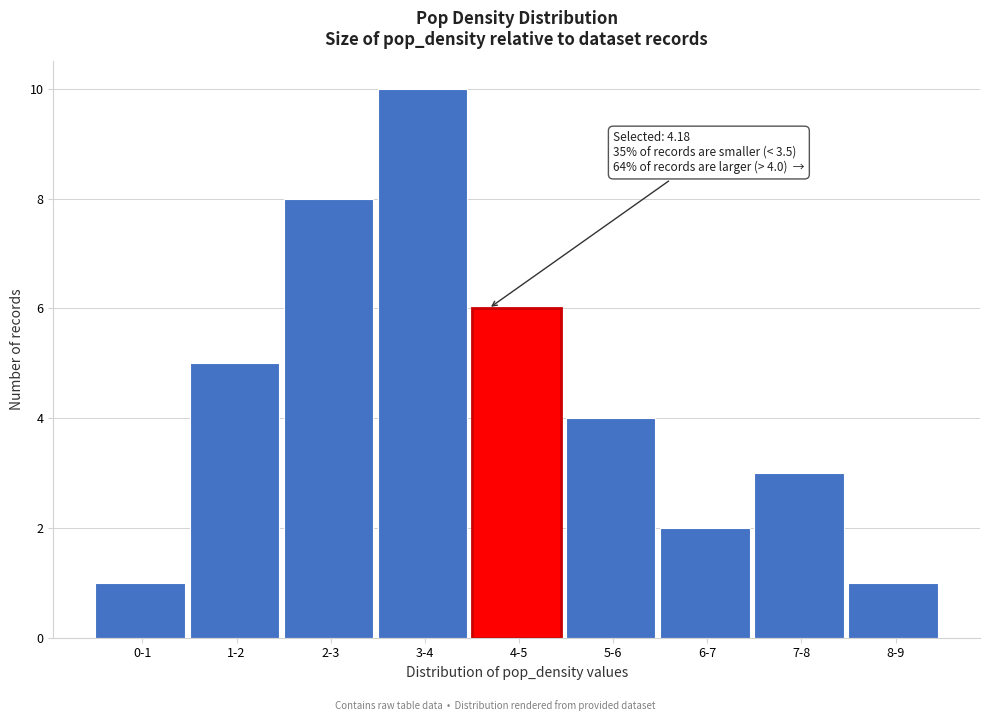

Reading right to left, list all the values displayed in this chart.

8-9=1	7-8=3	6-7=2	5-6=4	4-5=6	3-4=10	2-3=8	1-2=5	0-1=1